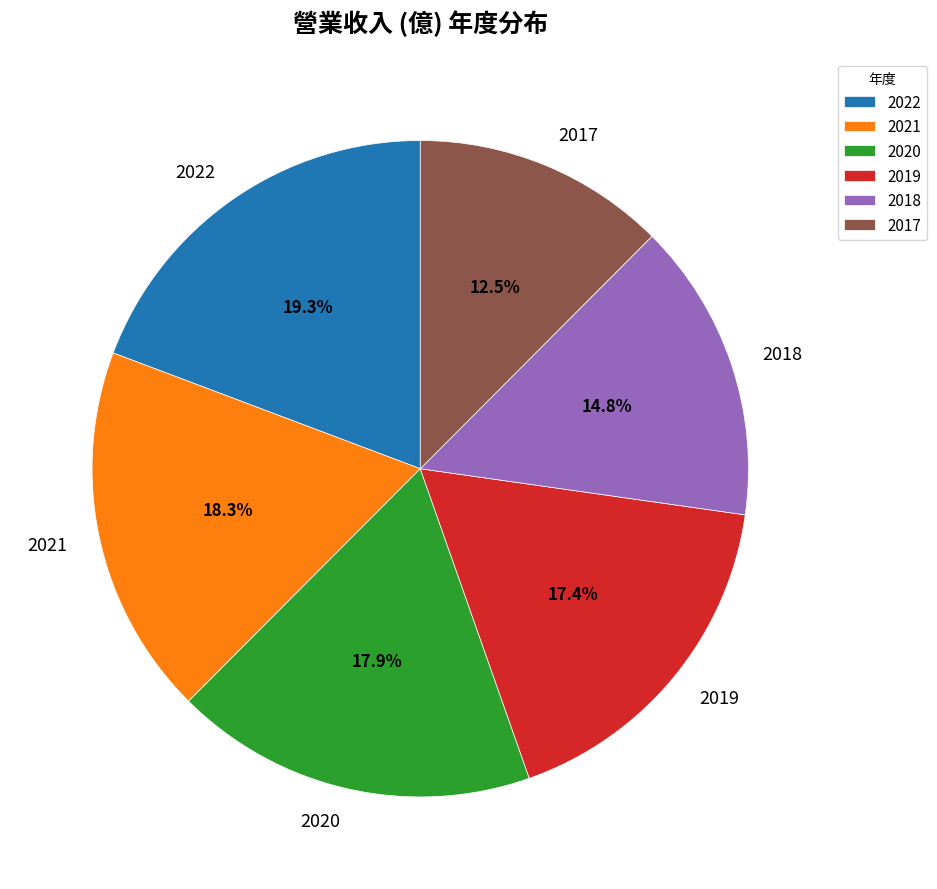

Is 2021 the majority of the pie?

No